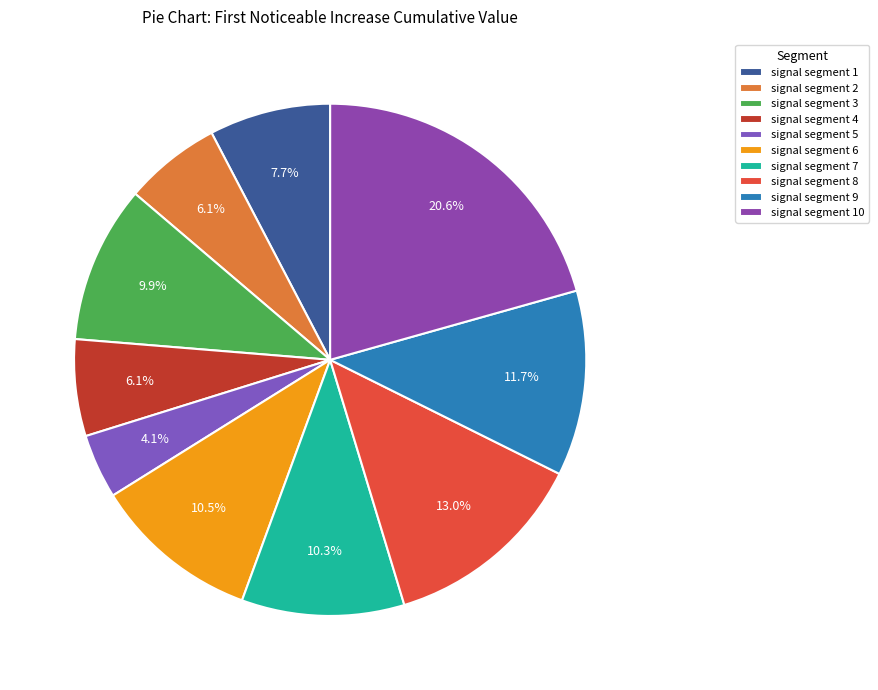

What percentage is the signal segment 1 slice, to the nearest percent?

8%